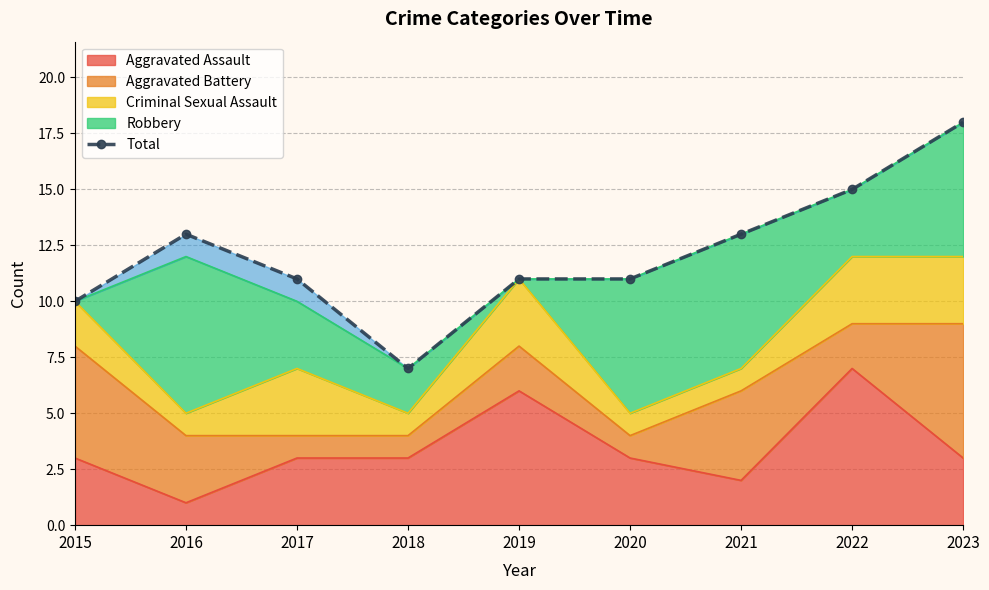

Rank the categories by value from lowest to highest.

2018, 2015, 2017, 2019, 2020, 2016, 2021, 2022, 2023